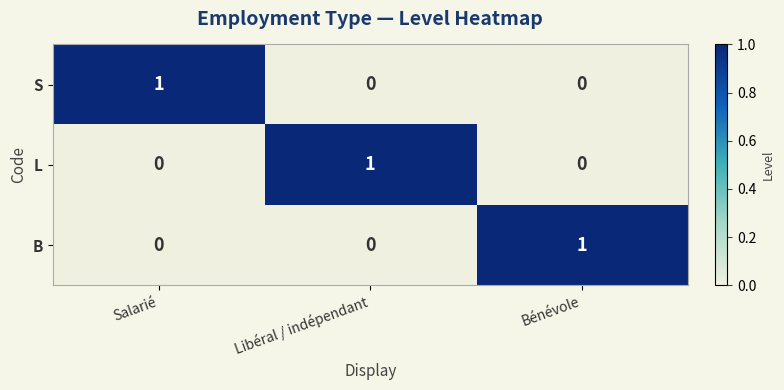

At how many categories does at least one series exceed 0?

3